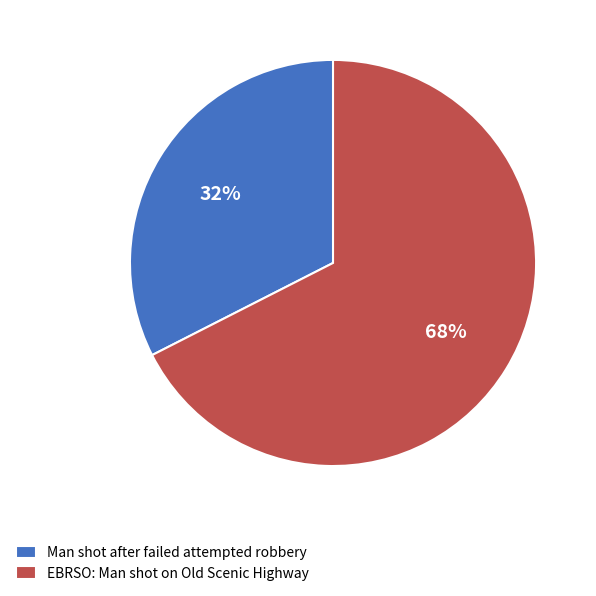

Approximately how many times larger is the value at Man shot after failed attempted robbery compared to EBRSO: Man shot on Old Scenic Highway?

0.5